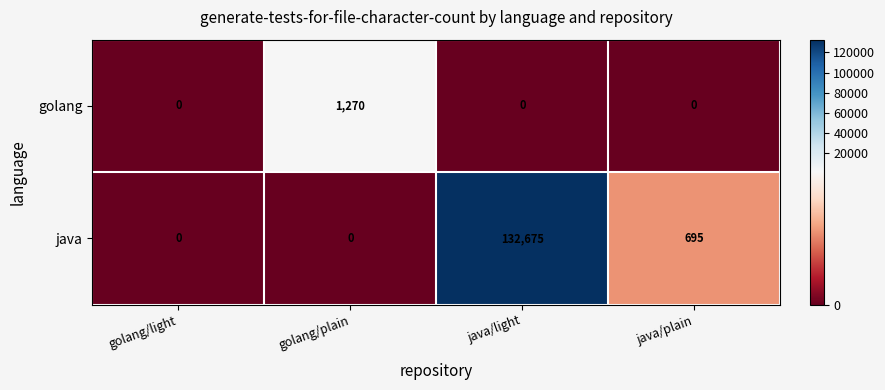

What is the approximate value of java at java/plain, to the nearest 100?

700